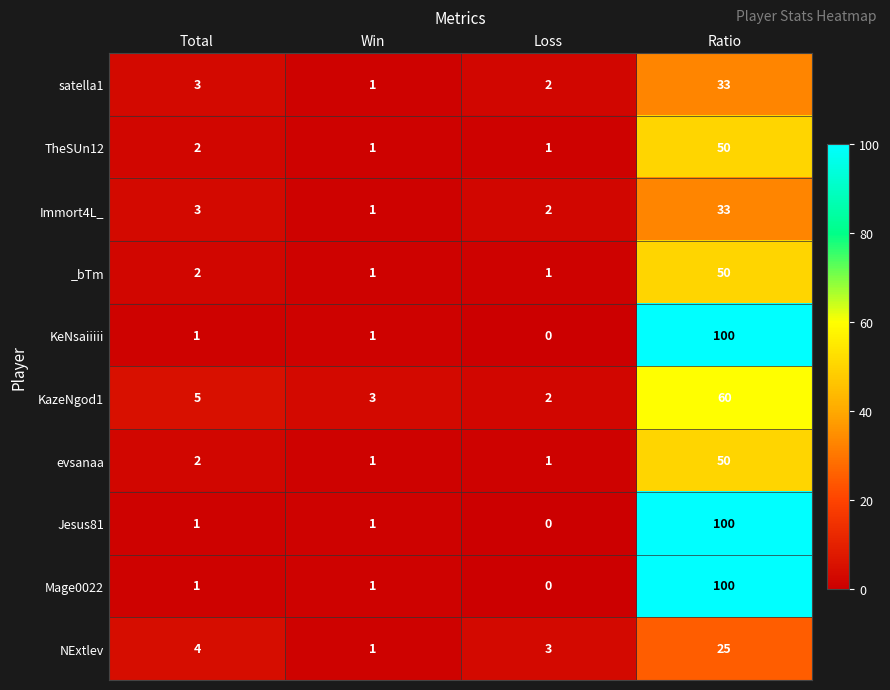

What is the spread (max minus min) of values at Total?

4